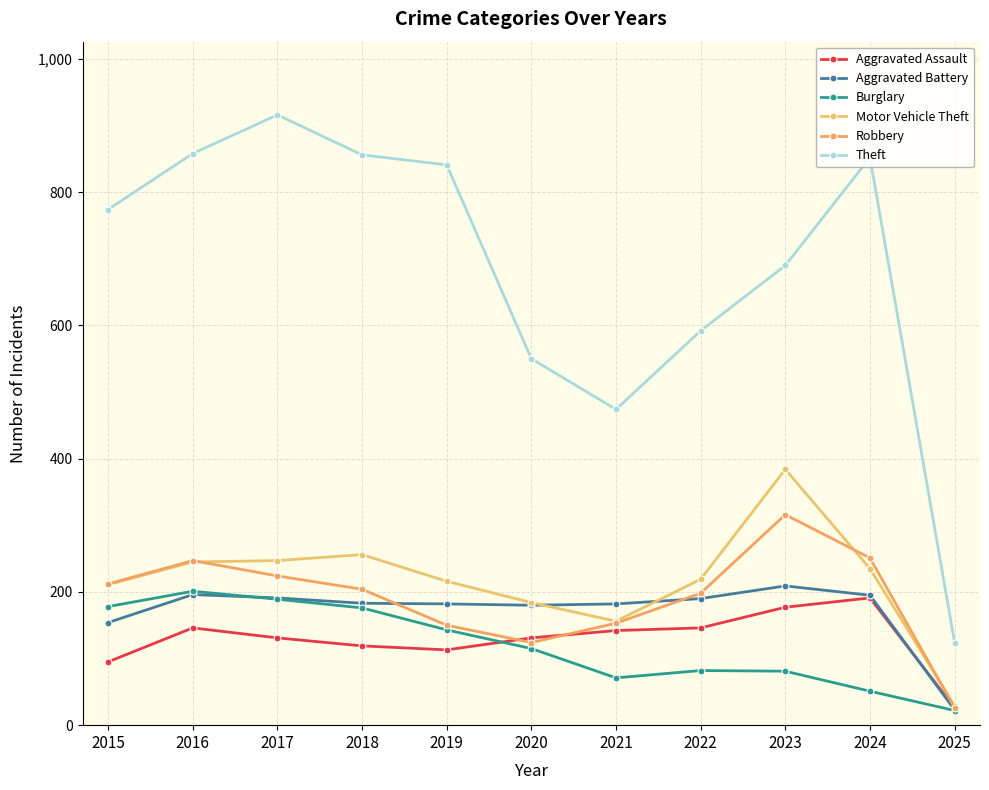

Where is the first local minimum for Motor Vehicle Theft?

2021